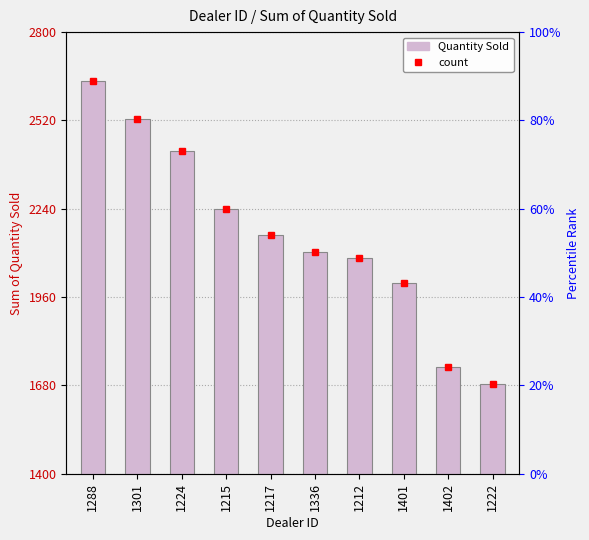

What position from the left is 1215?

4